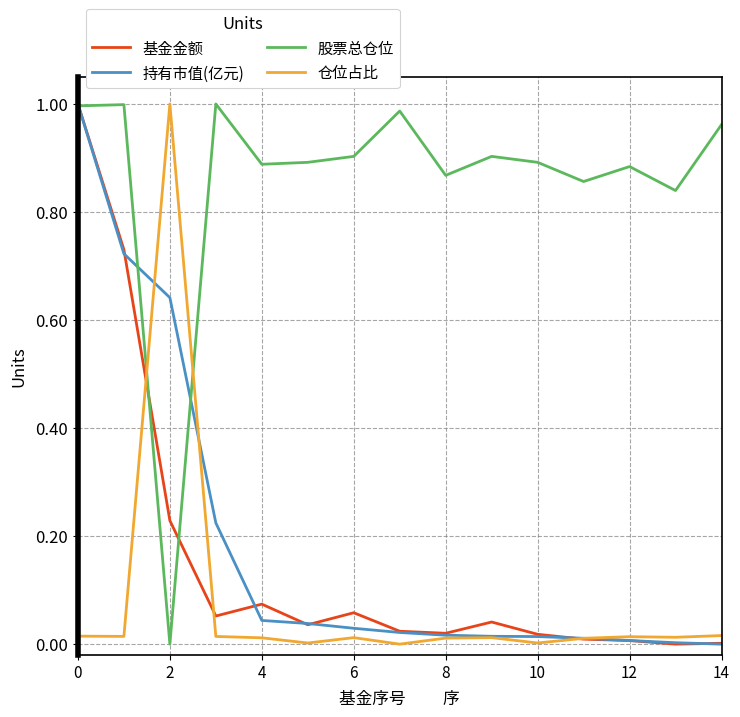

How many lines are shown in the chart?

4